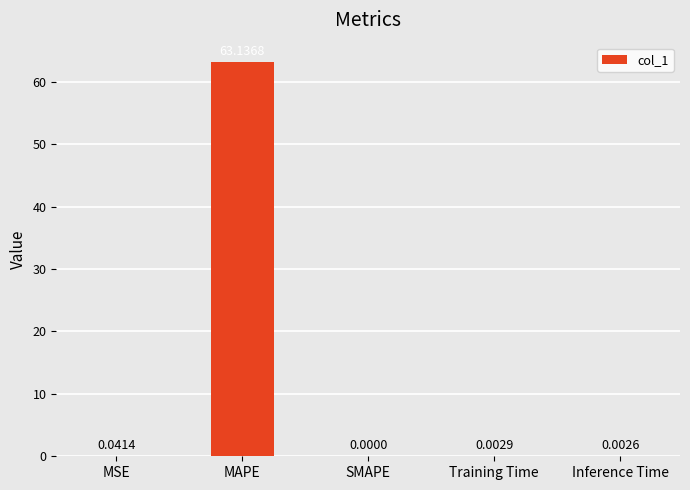

The value at SMAPE is 0.0. True or false?

True